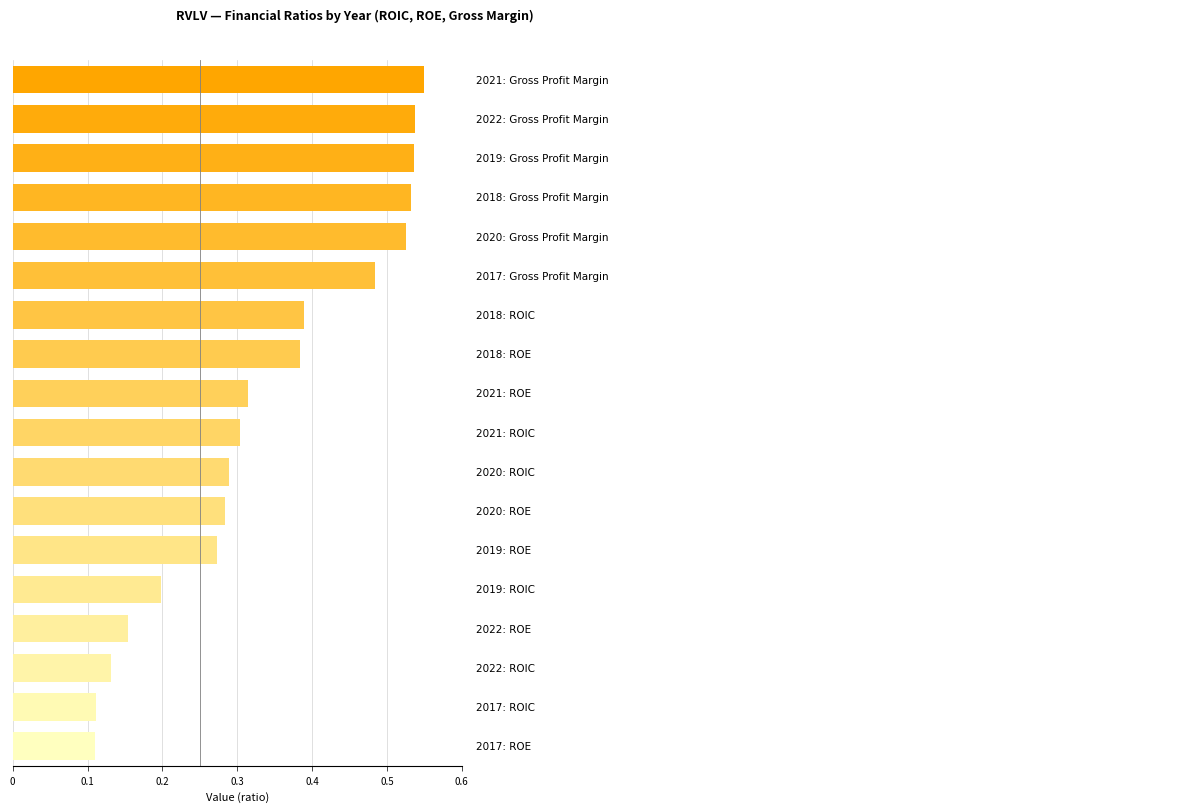

What is the sum of all values?

6.1